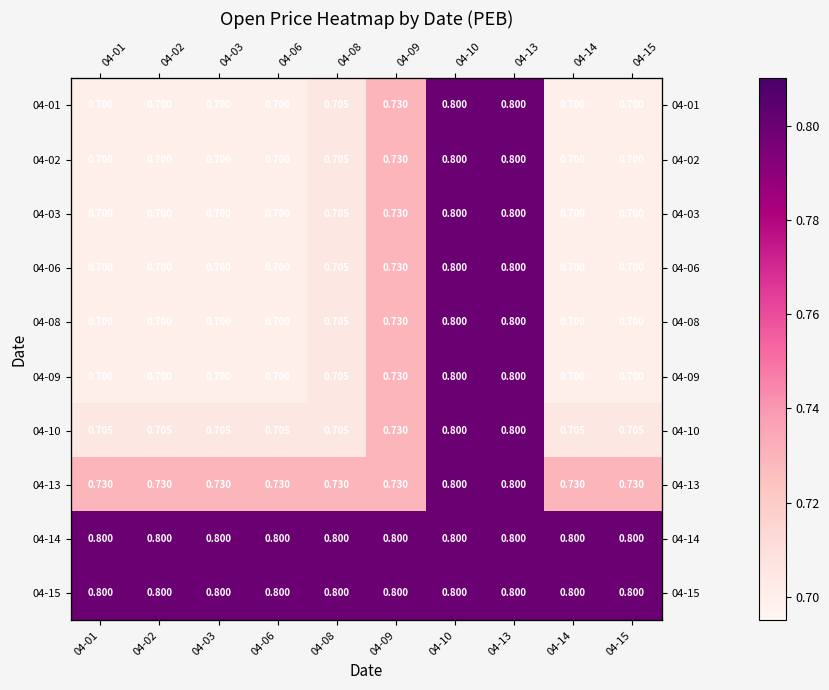

How many 04-13 values are between 0 and 1?

10